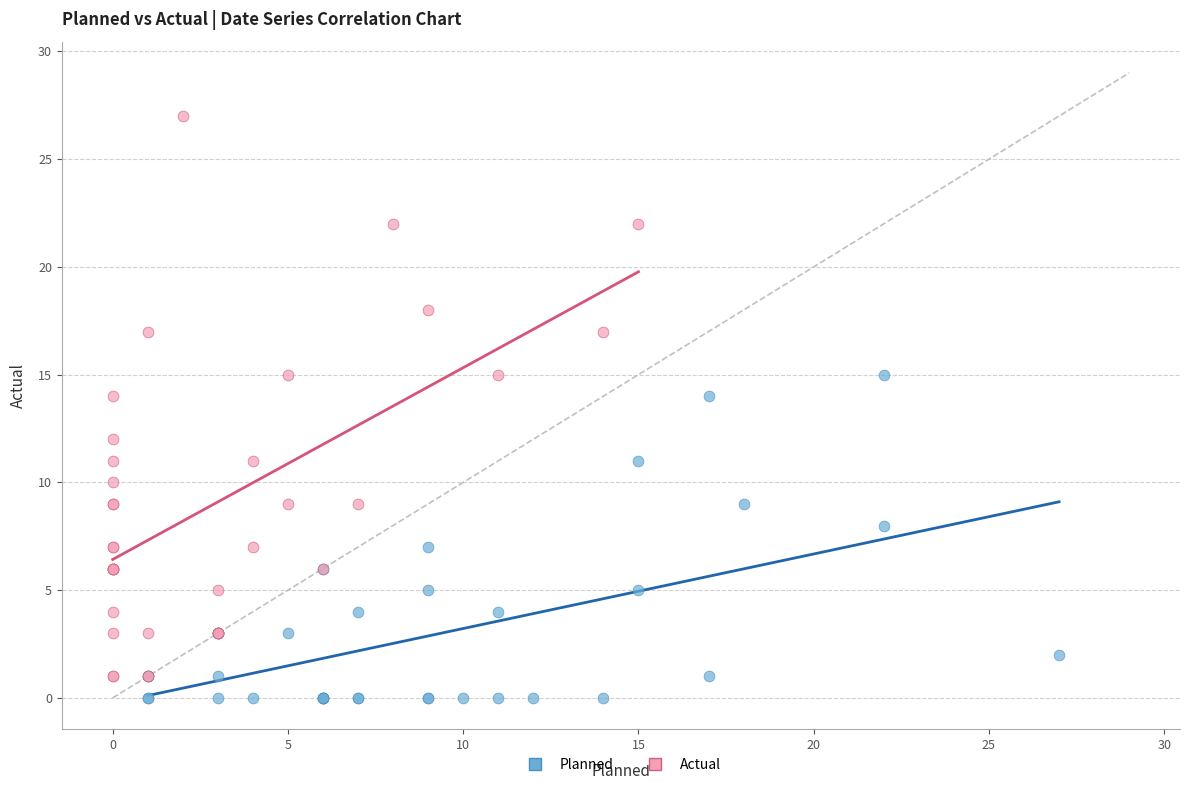

Which series reaches the maximum Y coordinate?

Actual